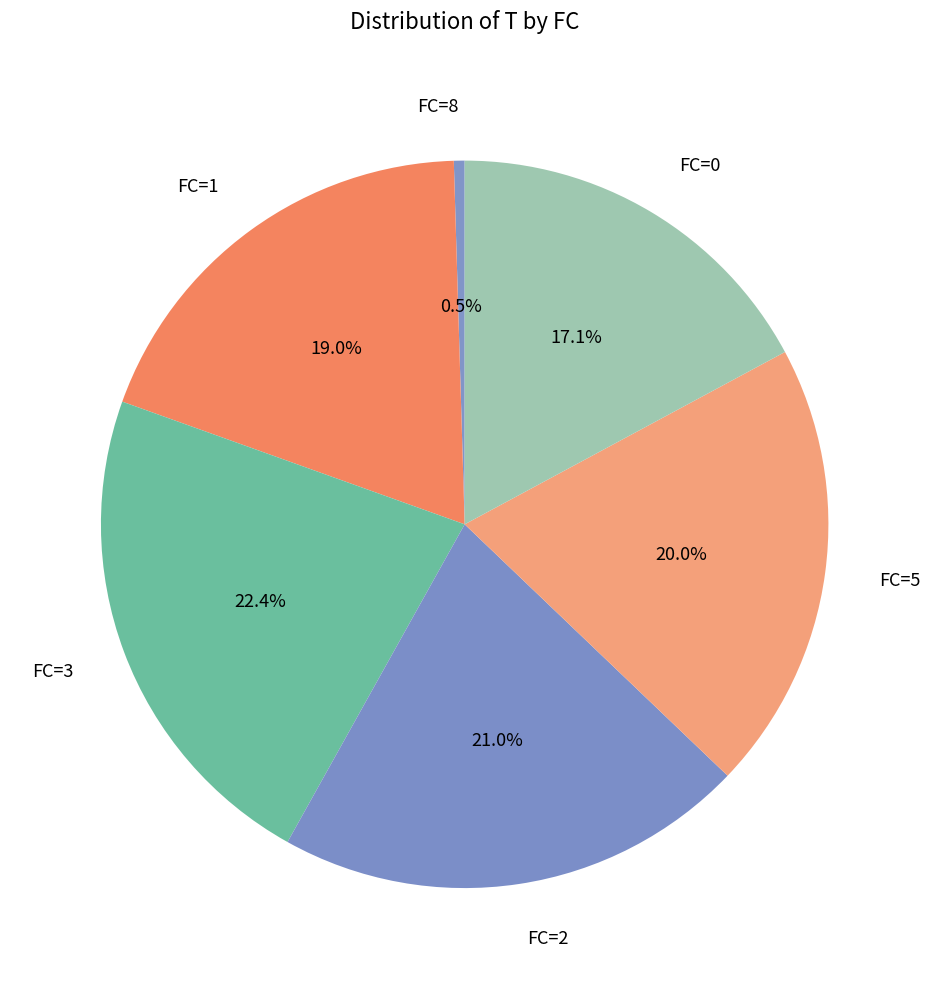

Rank the categories by value from highest to lowest.

FC=3, FC=2, FC=5, FC=1, FC=0, FC=8